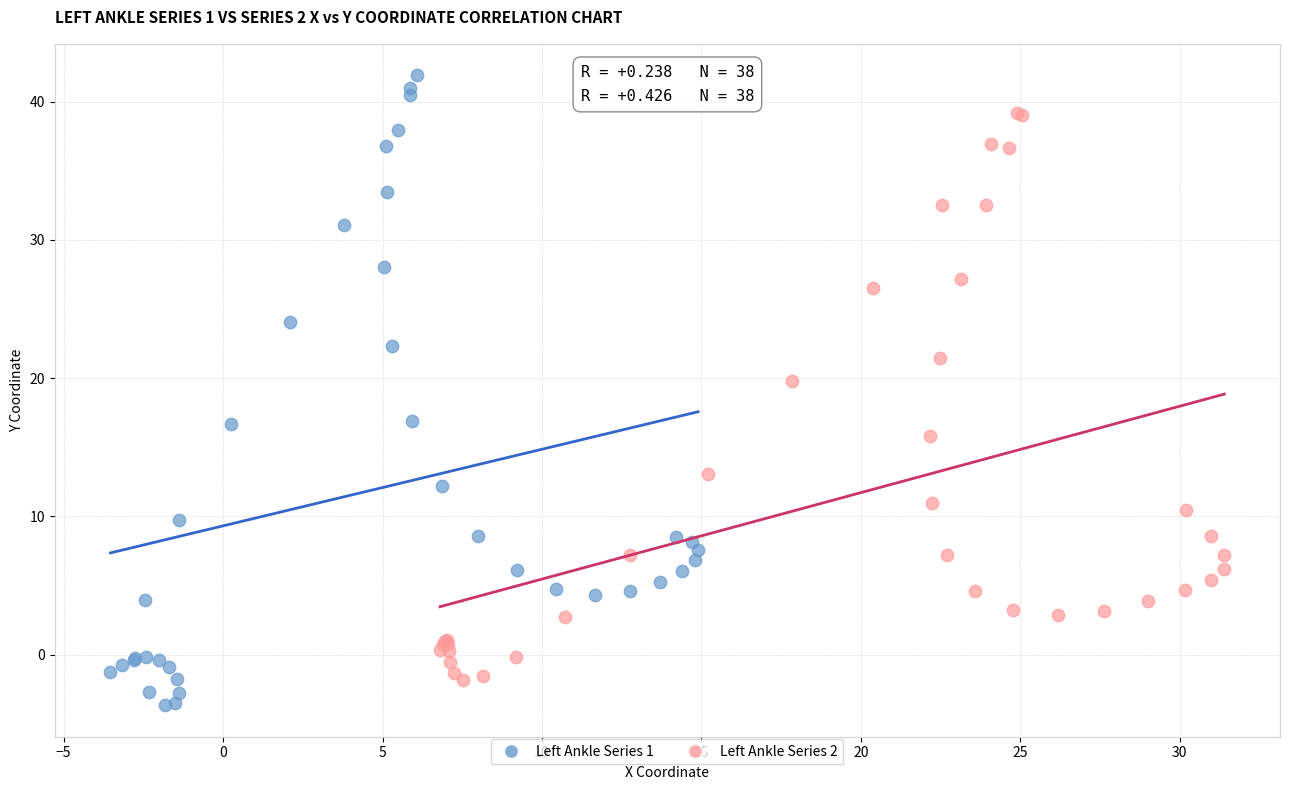

Which series contains the lowest Y value?

Left Ankle Series 1